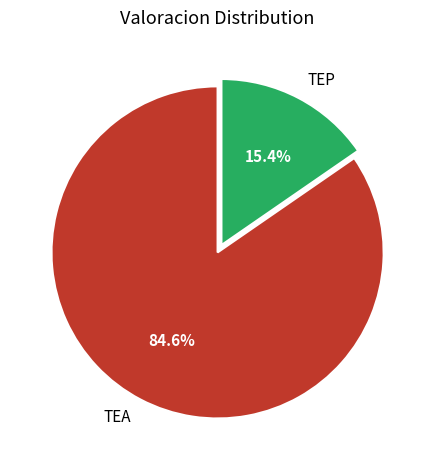

To the nearest percent, what is the difference between the TEP and TEA slice percentages?

69%